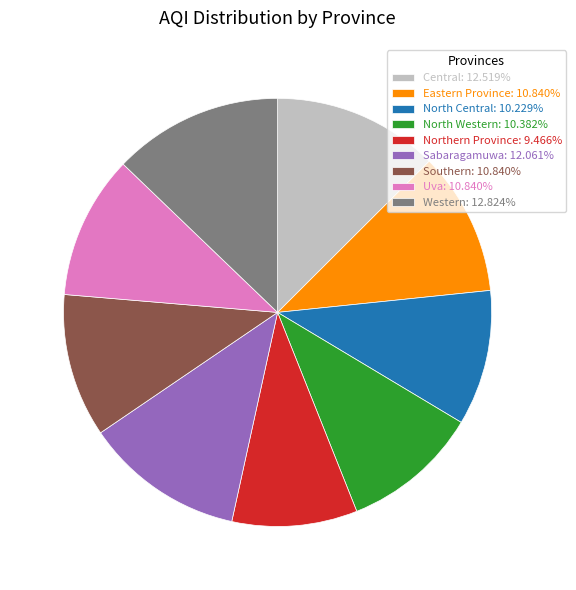

Do Eastern Province: 10.840% and Central: 12.519% together represent more than half of the pie?

No